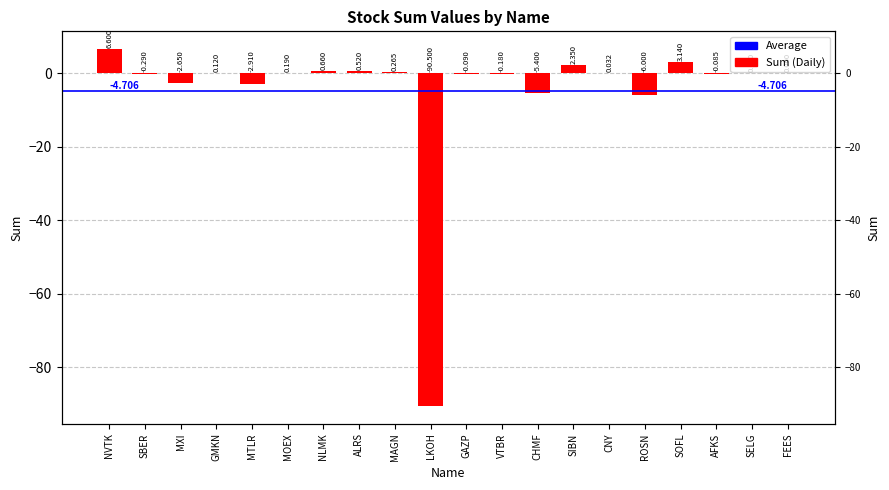

Reading right to left, extract all data points from this chart.

FEES=0.0	SELG=0.1	AFKS=-0.1	SOFL=3.1	ROSN=-6.0	CNY=0.0	SIBN=2.4	CHMF=-5.4	VTBR=-0.2	GAZP=-0.1	LKOH=-90.5	MAGN=0.3	ALRS=0.5	NLMK=0.7	MOEX=0.2	MTLR=-2.9	GMKN=0.1	MXI=-2.6	SBER=-0.3	NVTK=6.6